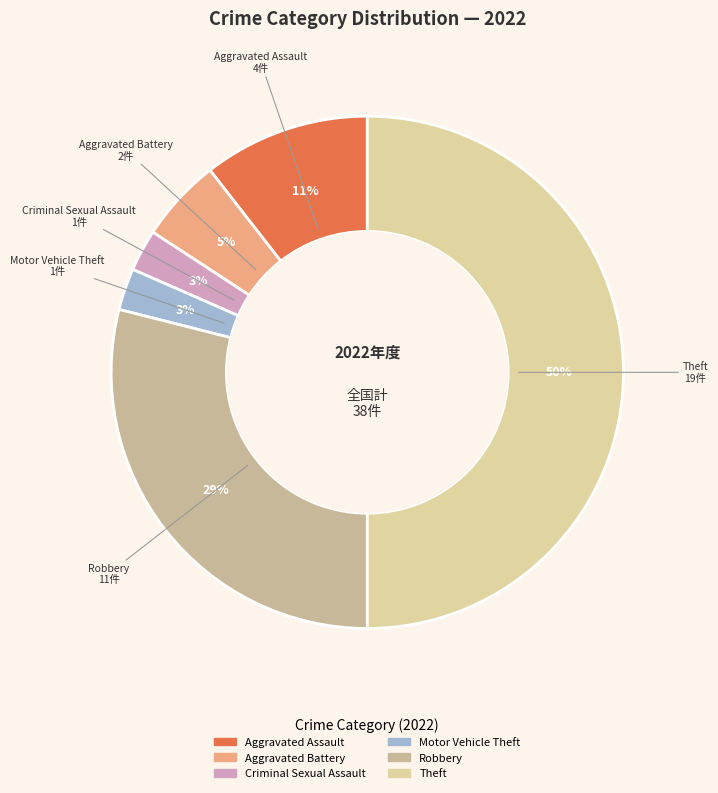

Count the number of slices in the pie.

6